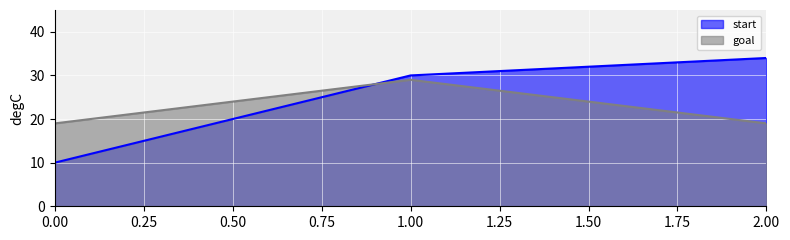

Is it true that goal equals 19 at 2.00?

True